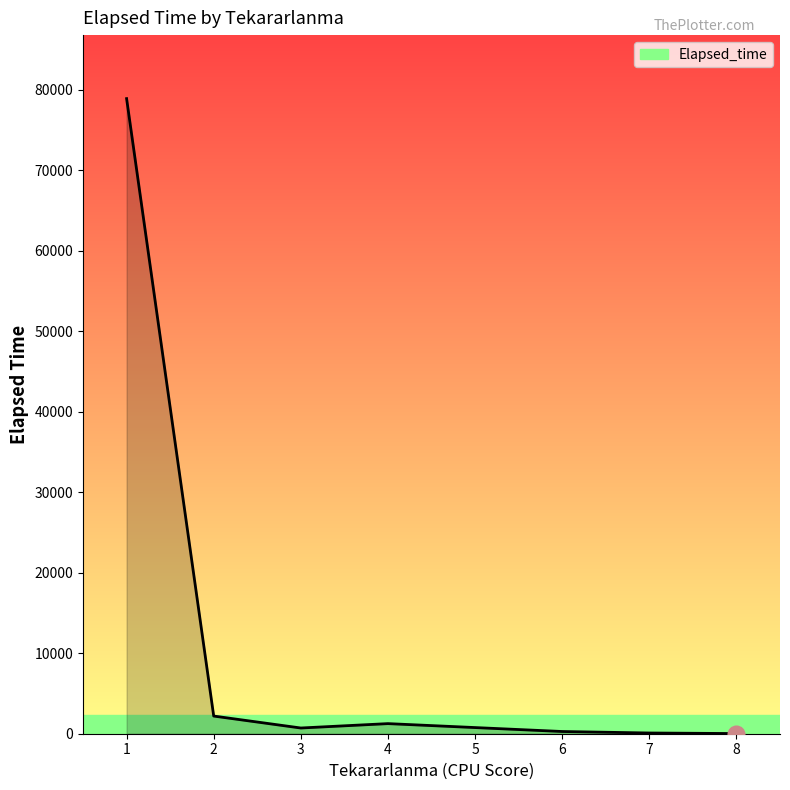

What is the difference between the second highest and minimum values?

2175